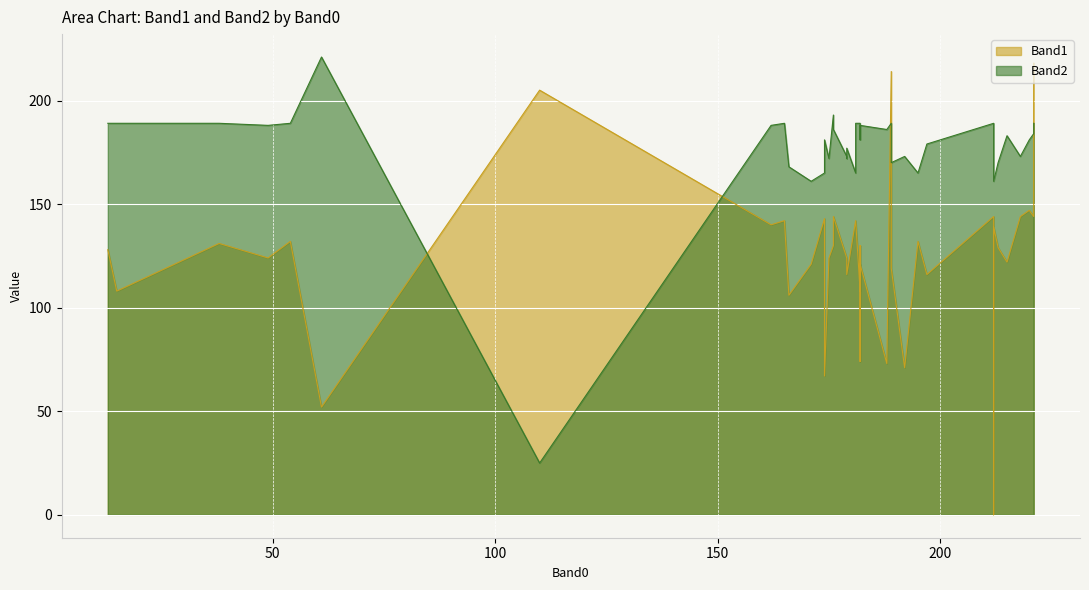

Is the value of Band2 at 15 greater than the value of Band1 at 2?

Yes